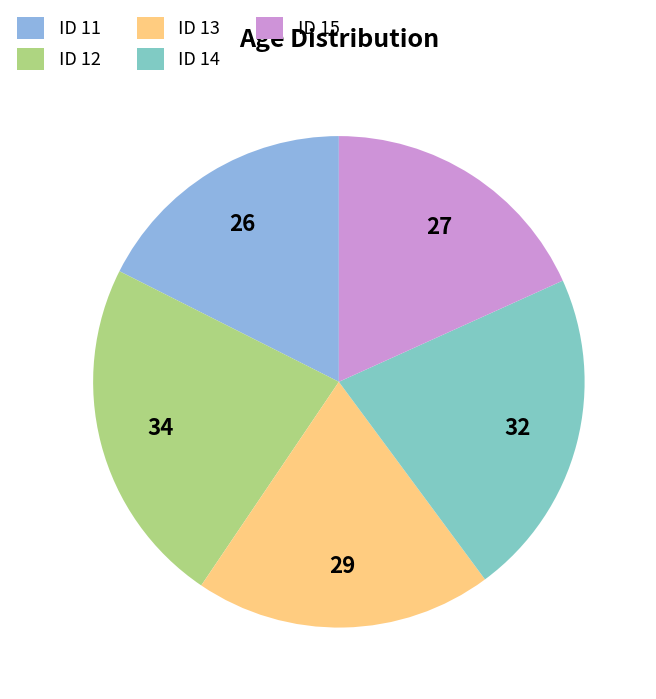

Does ID 15 account for over 50% of the chart?

No